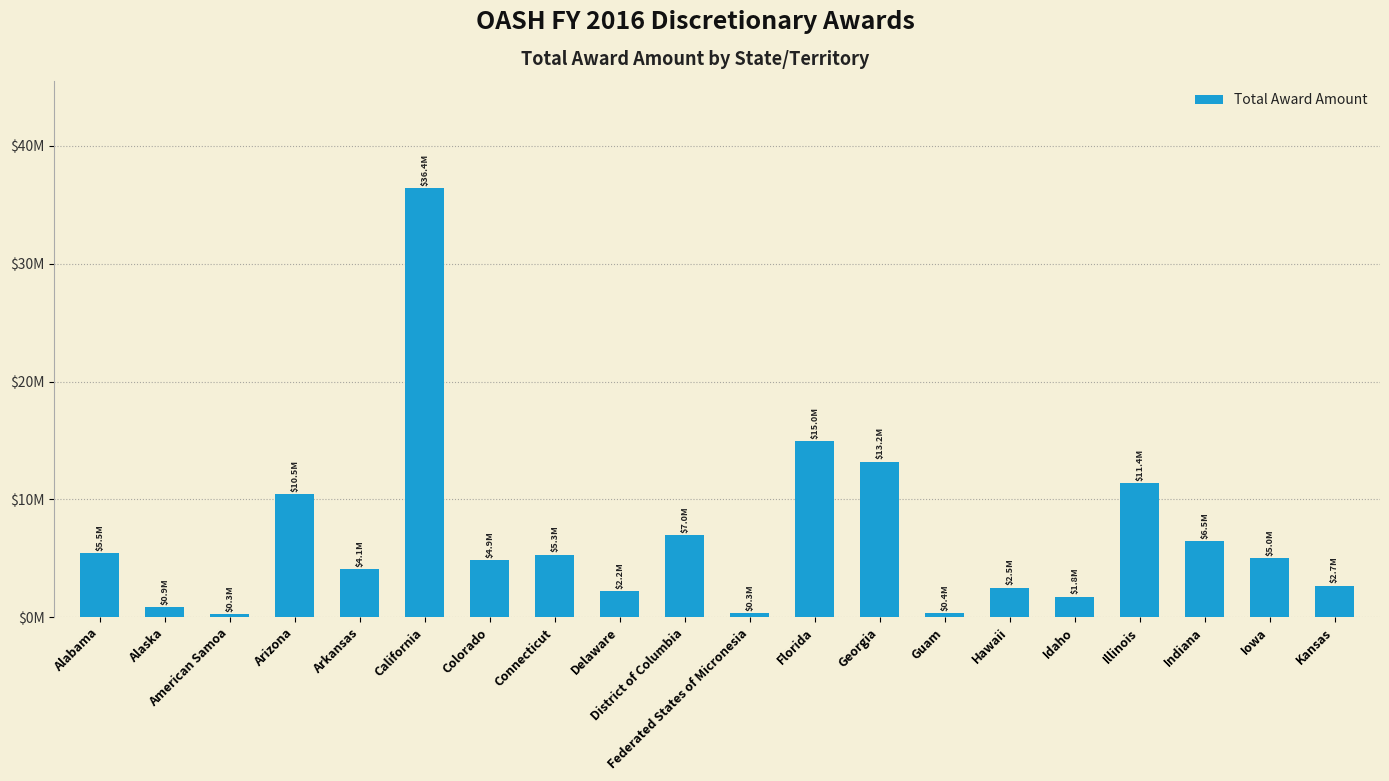

Which has a higher value, Illinois or Indiana?

Illinois